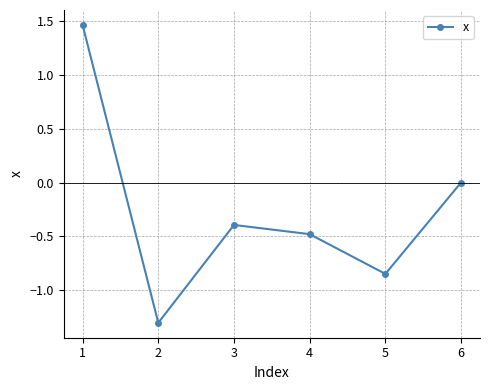

The chart shows a value of 0.0 at 6. True or false?

True